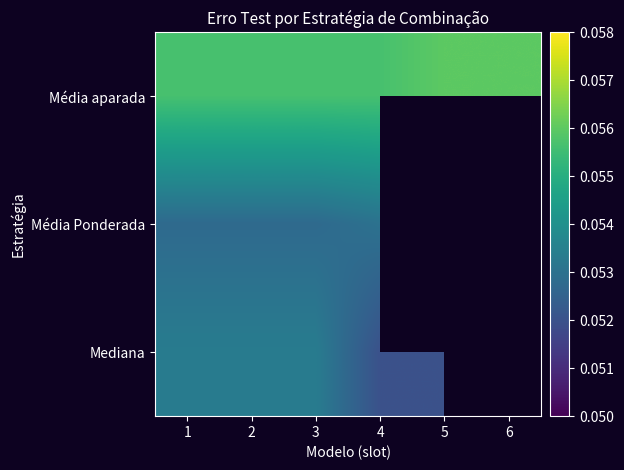

List the labels in order of Mediana value, largest first.

1, 2, 3, 4, 5, 6